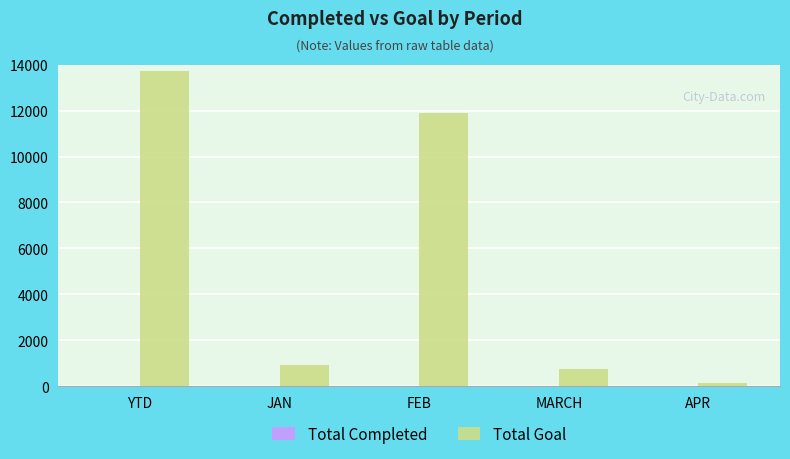

What is the sum of the Total Goal values at FEB and MARCH?

12641